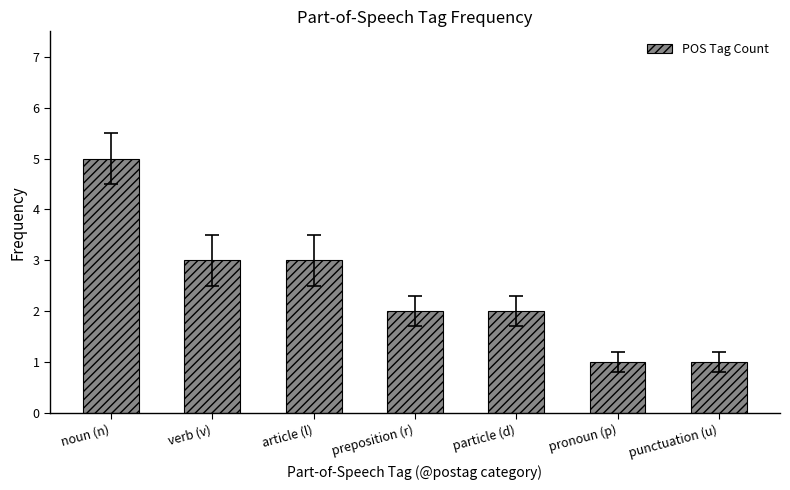

At which category does the chart reach its peak across all series?

noun (n)